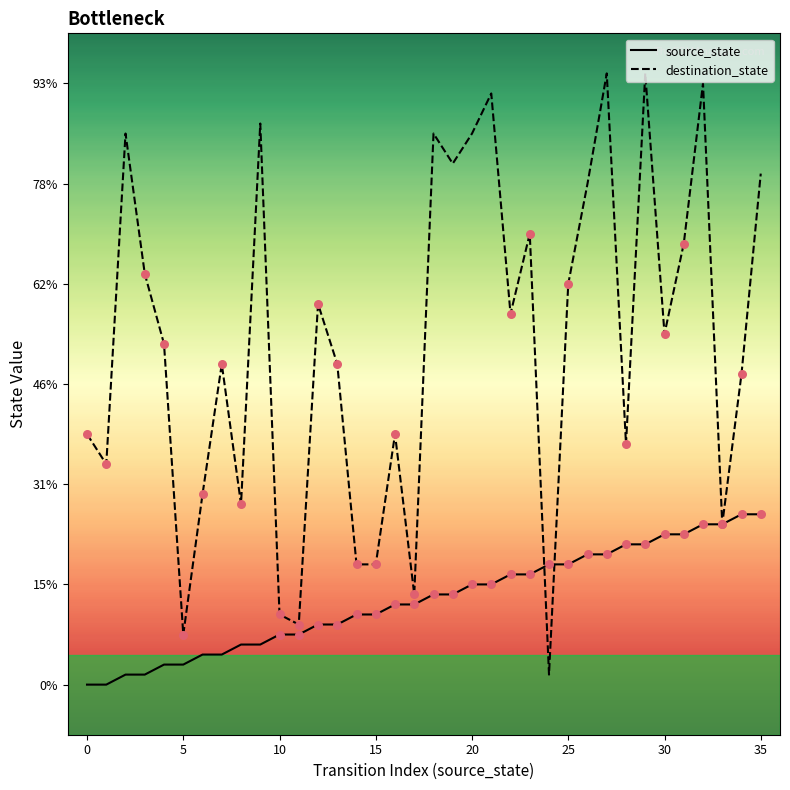

What are all the series names shown in the legend?

source_state, destination_state